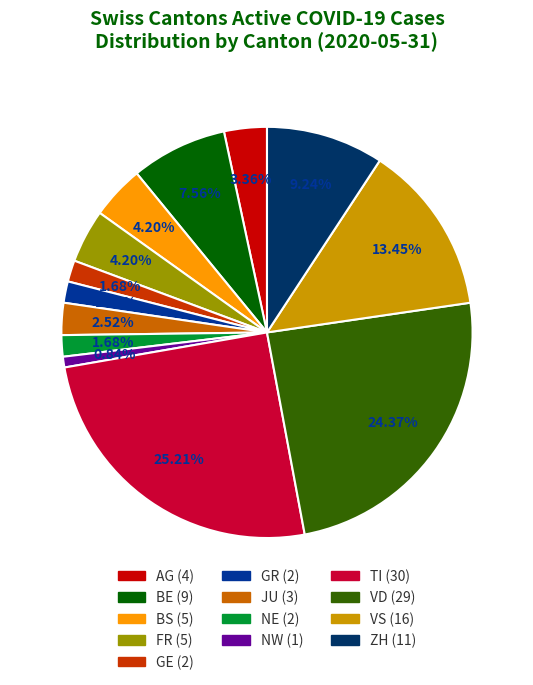

Count the number of slices in the pie.

13